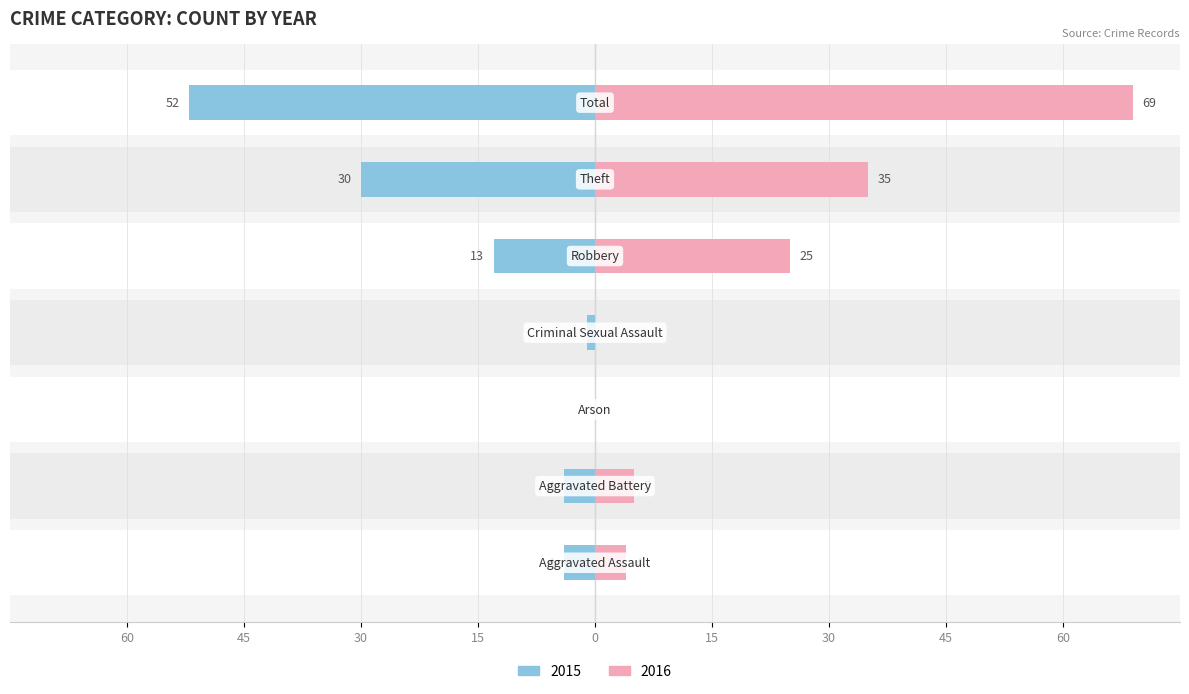

The 2015 series shows -1 at Aggravated Battery. True or false?

False